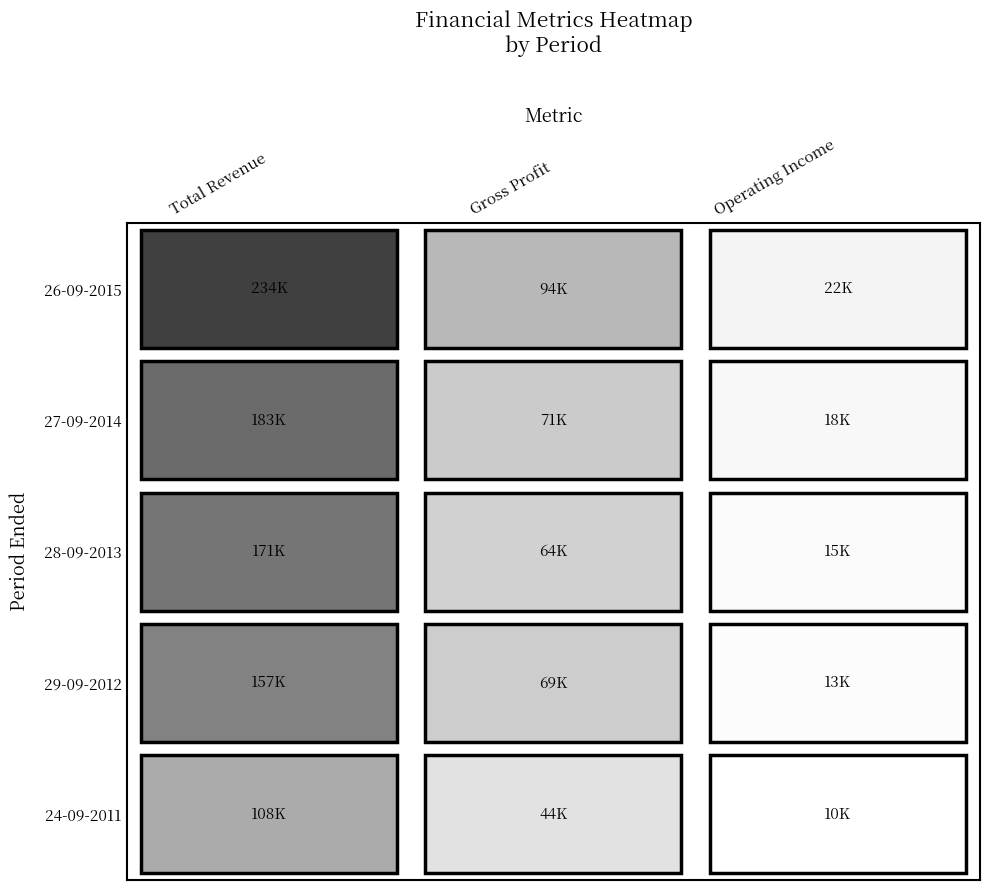

At which label does 24-09-2011 first exceed 43818?

Total Revenue